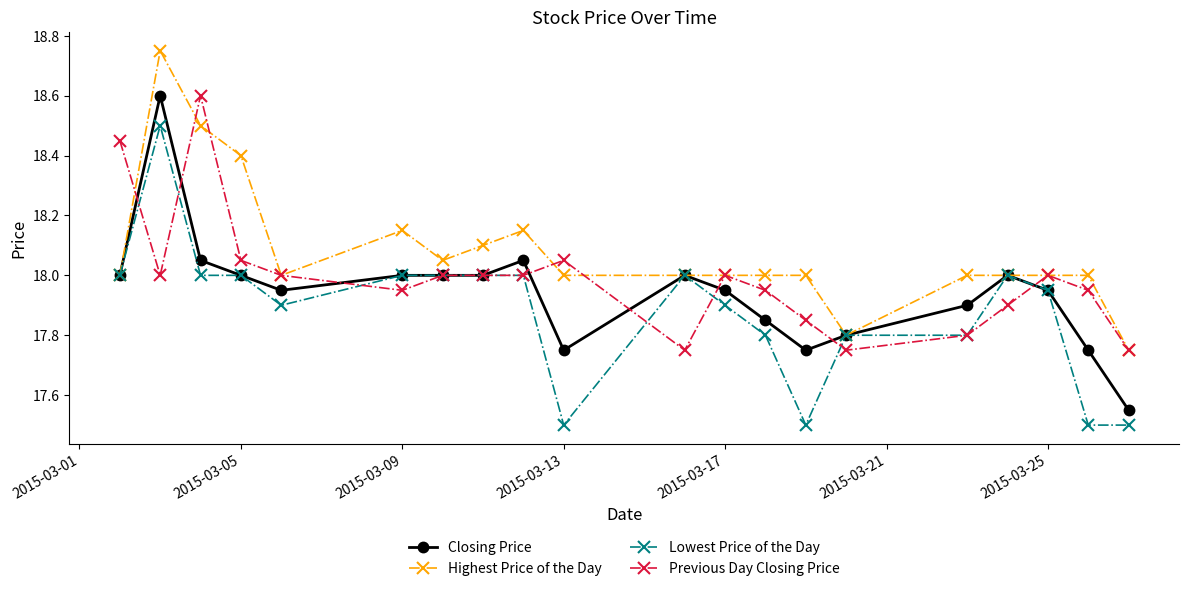

What is the value of the Lowest Price of the Day point at the 19th from the left?

17.5